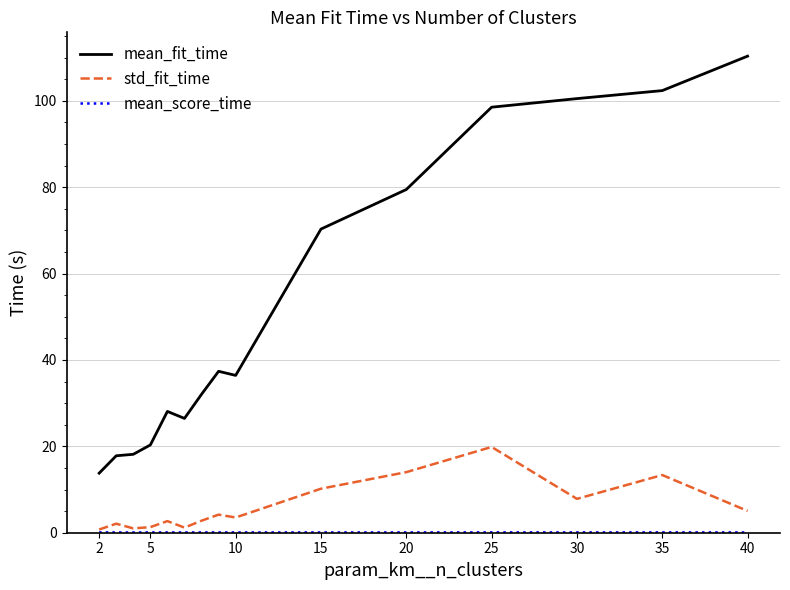

What is the sum of all mean_fit_time values?

791.8